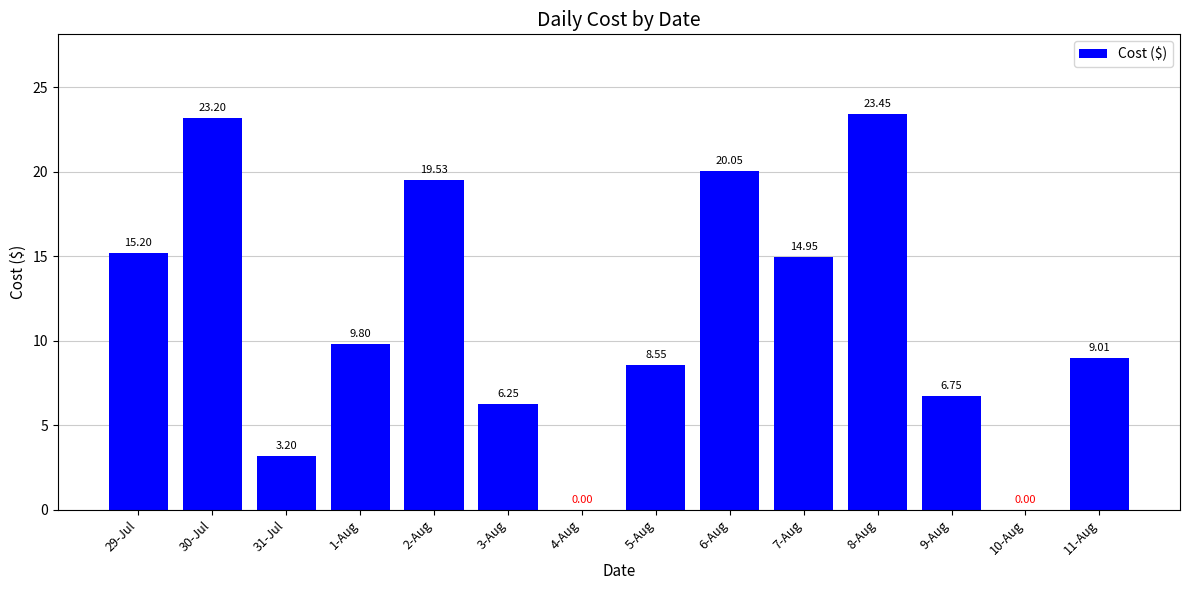

What is the sum of all values?

159.9